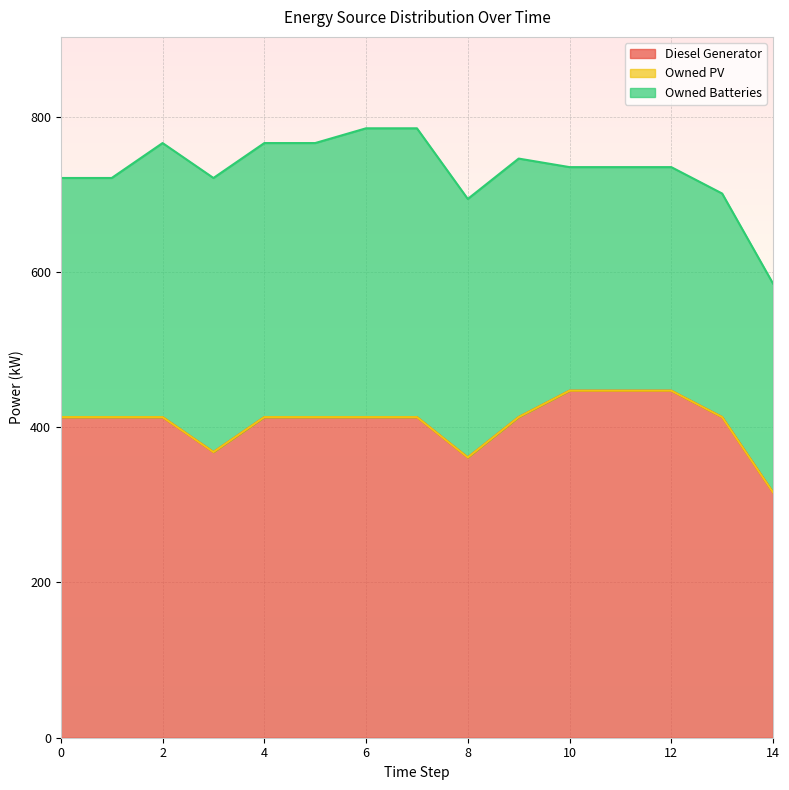

What is the greatest value displayed?

447